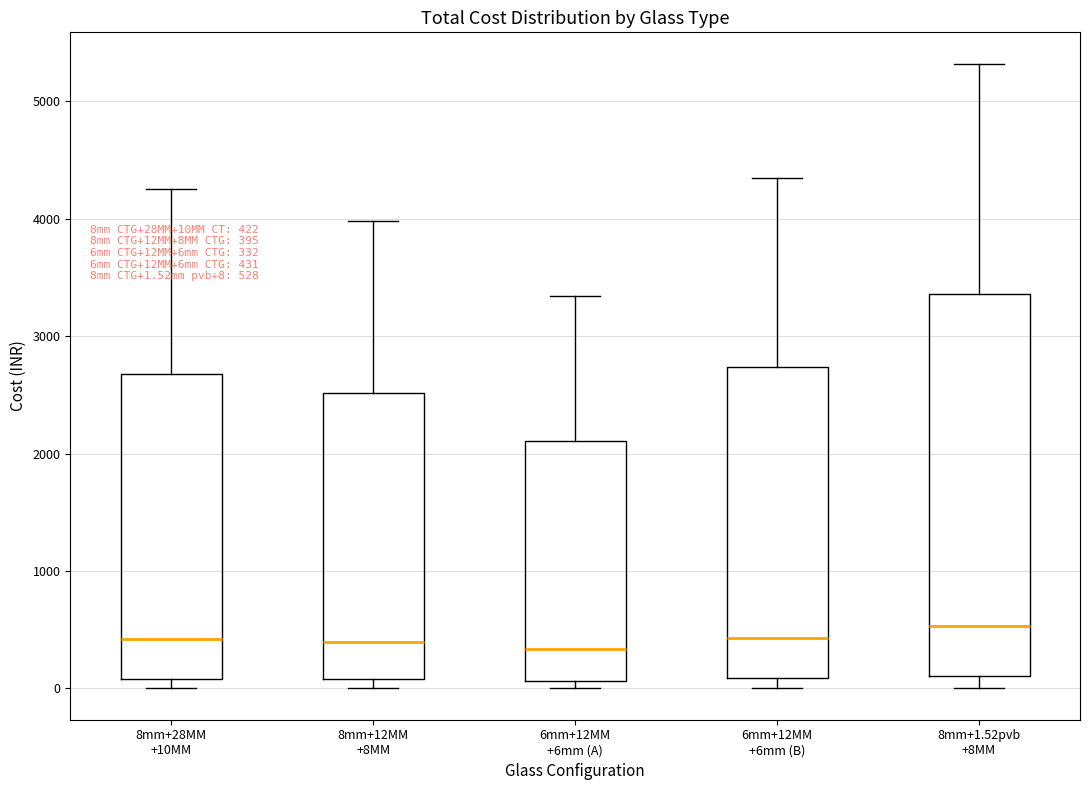

Which box is the tallest, from its lower edge to its upper edge?

8mm+1.52pvb +8MM